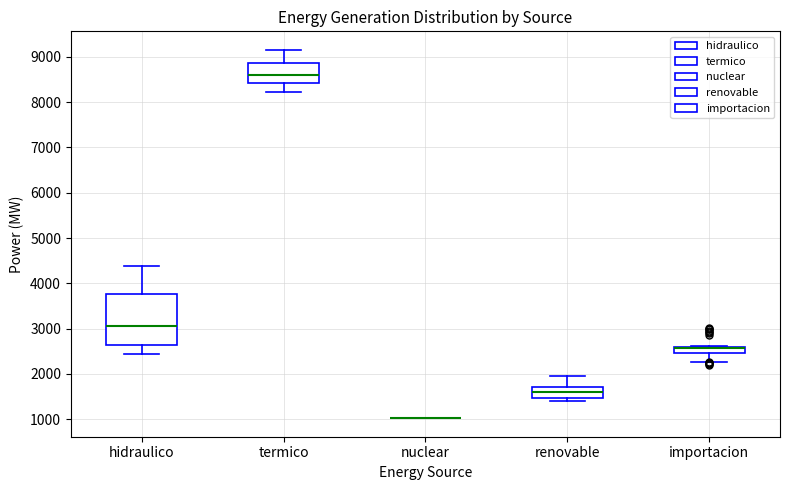

Comparing the boxes themselves (not the whiskers), which one is the tallest?

hidraulico